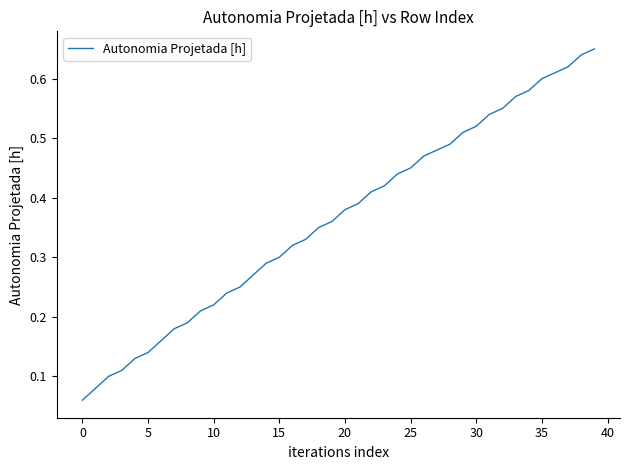

What is the sum of all values?

14.6